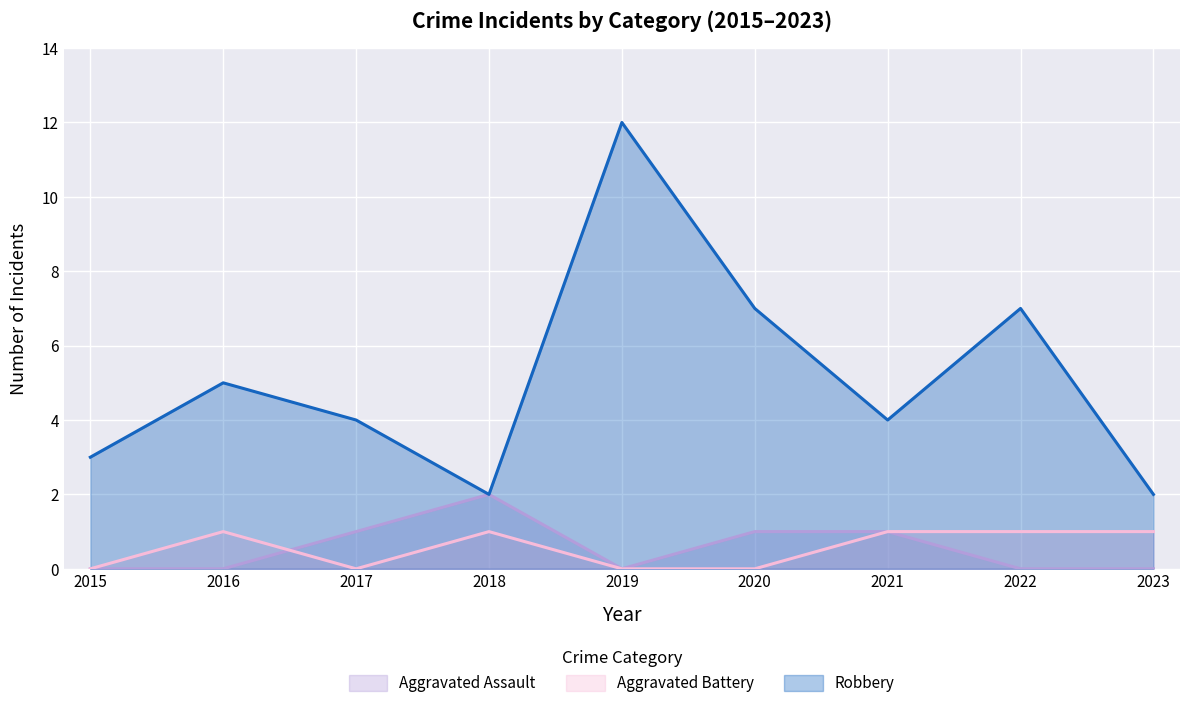

True or false: Aggravated Assault has more than 2 interior local peaks.

False